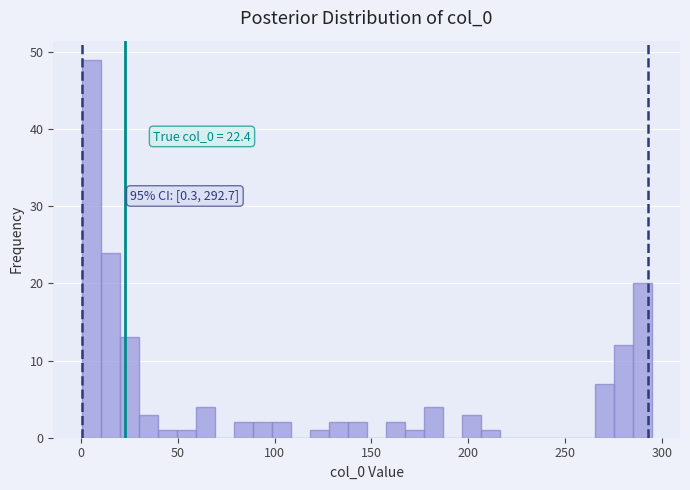

Read against the x-axis, roughly where is the centre of the tallest bar?

5